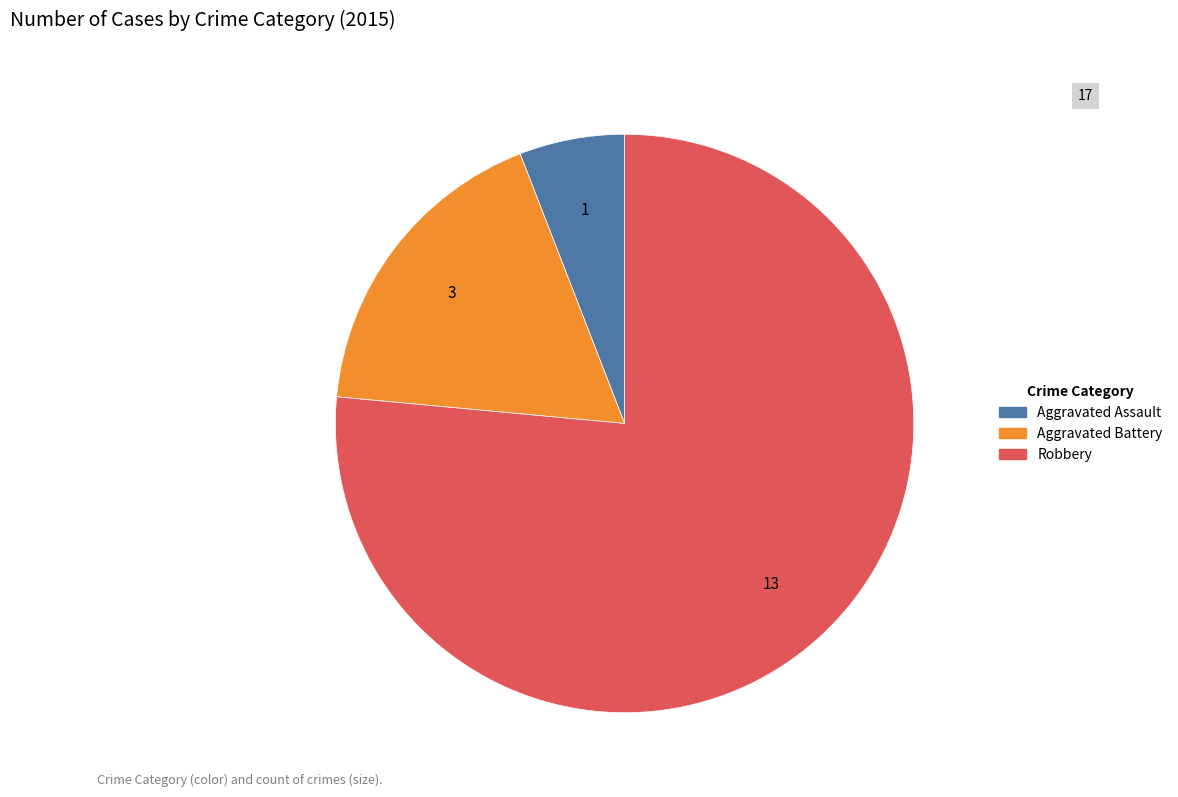

Which has a higher value, Robbery or Aggravated Battery?

Robbery